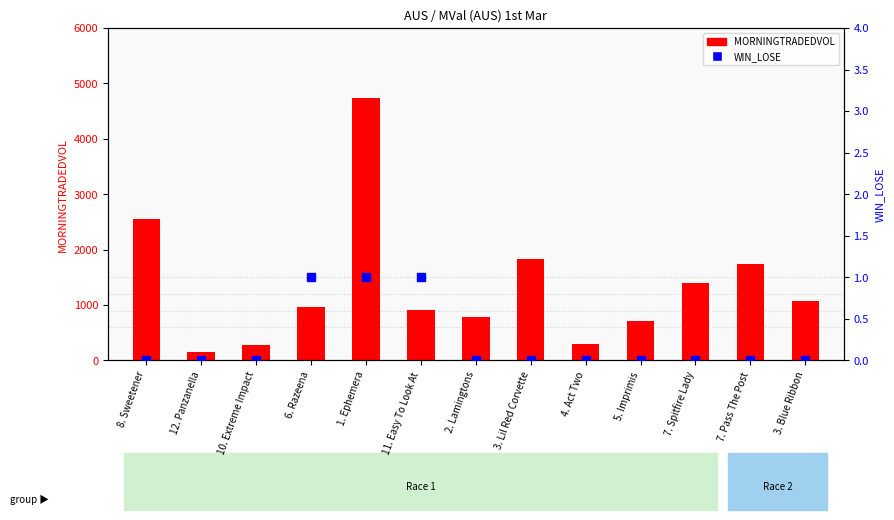

Which series reaches the maximum Y coordinate?

MORNINGTRADEDVOL